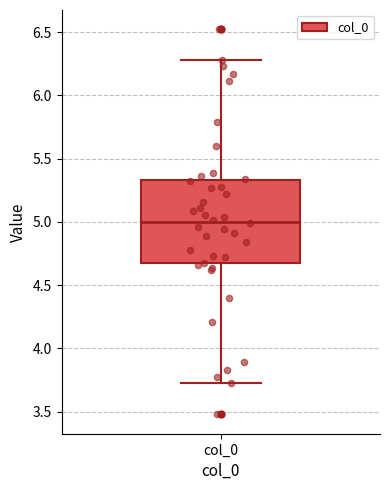

Transcribe this box plot: give where the median line is, the range the box spans, and where the two whiskers end, as read against the y-axis. The values are not printed on the chart, so give them approximately, as read against the axis.

median 5.00, box 4.65 to 5.35, whiskers 3.70 to 6.30